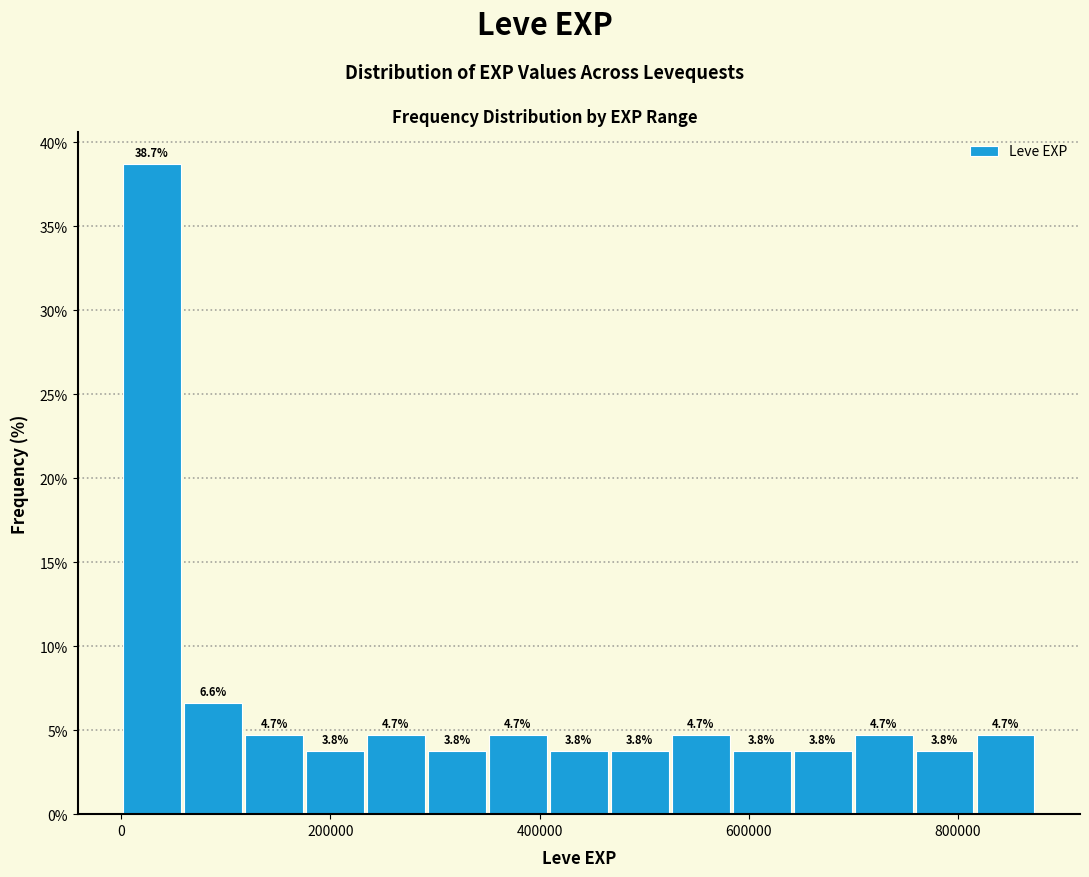

Around what value on the x-axis is the tallest bar? Give the approximate position of its centre, as read against the axis.

20000